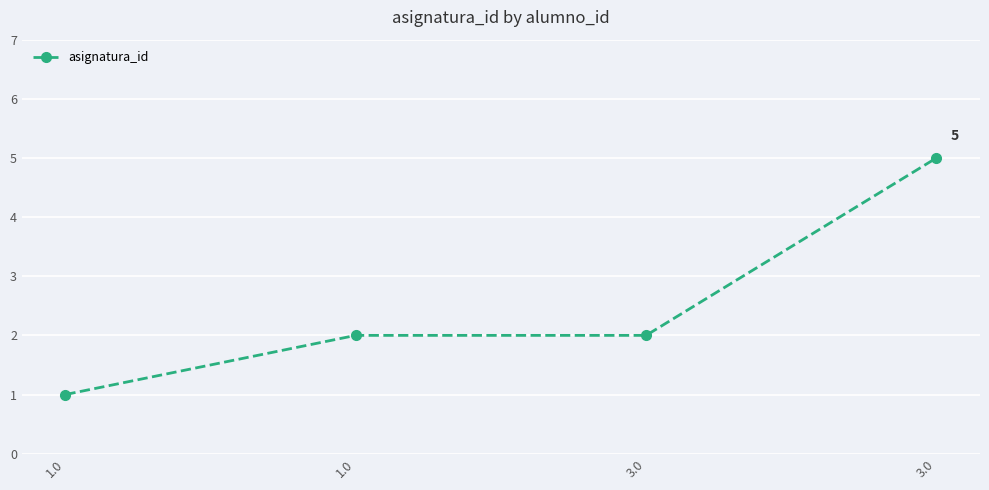

Count the number of categories in the chart.

4